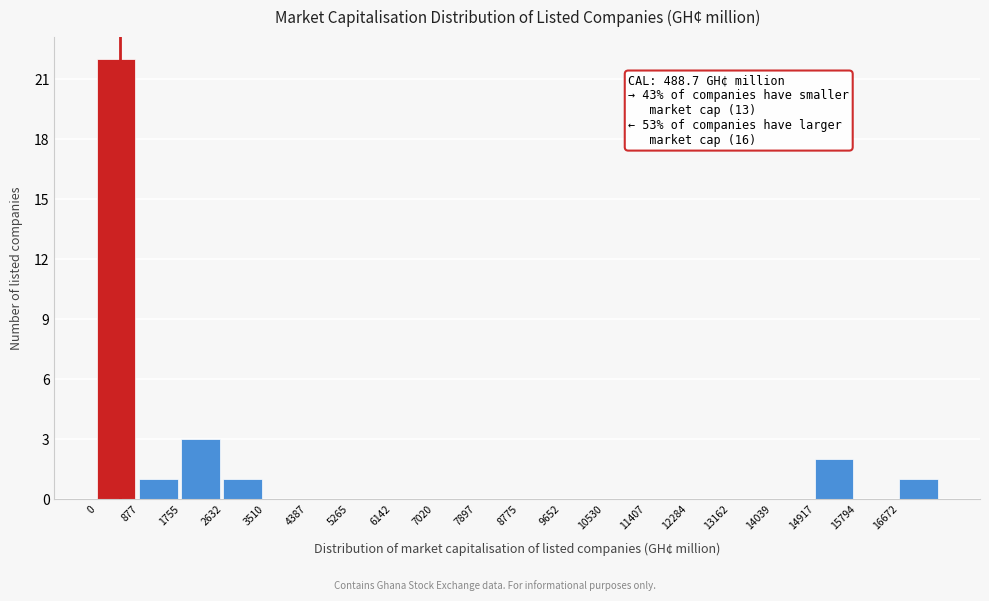

Over which range of the x-axis is the bar tallest?

0 to 900